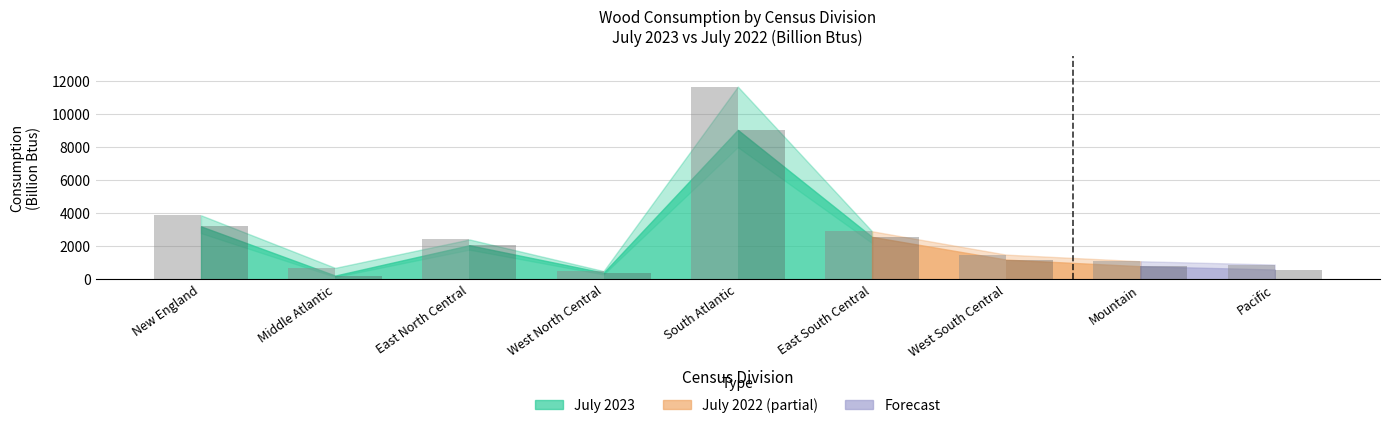

At which label is July 2022 closest to 6083?

New England